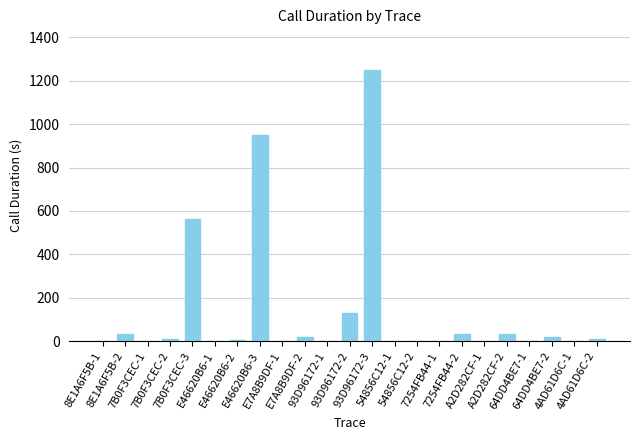

What is the difference between the values at E46620B6-3 and 8E1A6F5B-1?

951